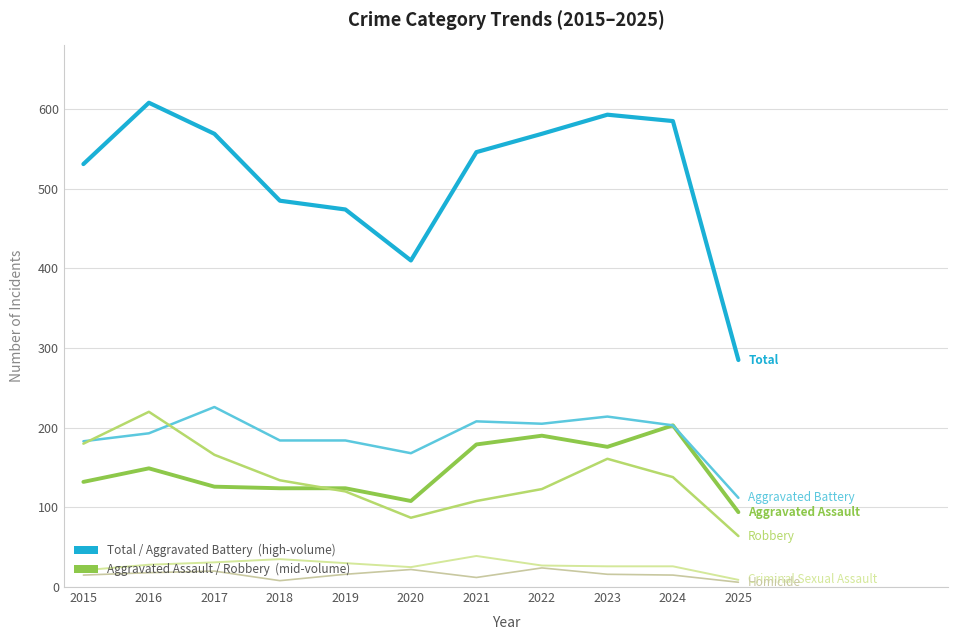

Is this an area chart (filled region under the line)?

No